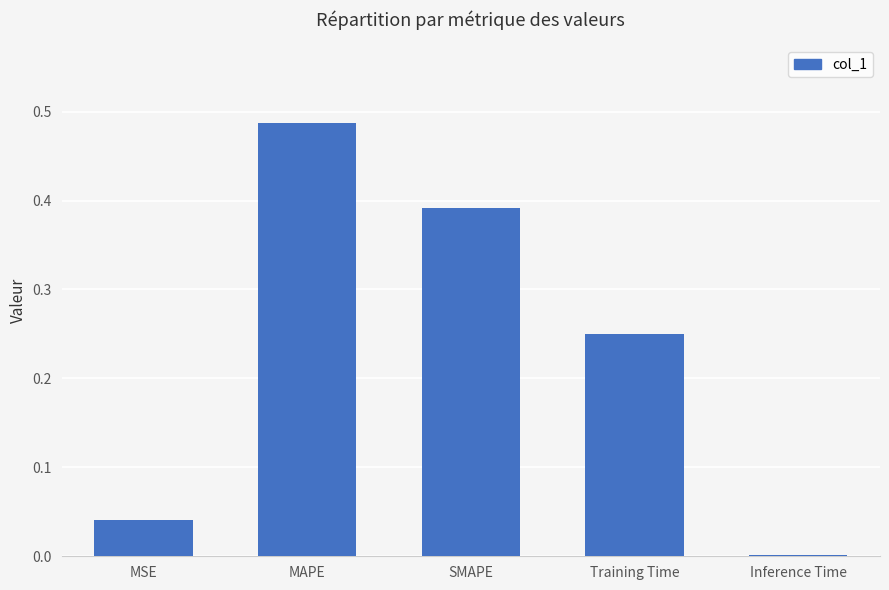

Is it true that the value at MSE is 0.0?

True